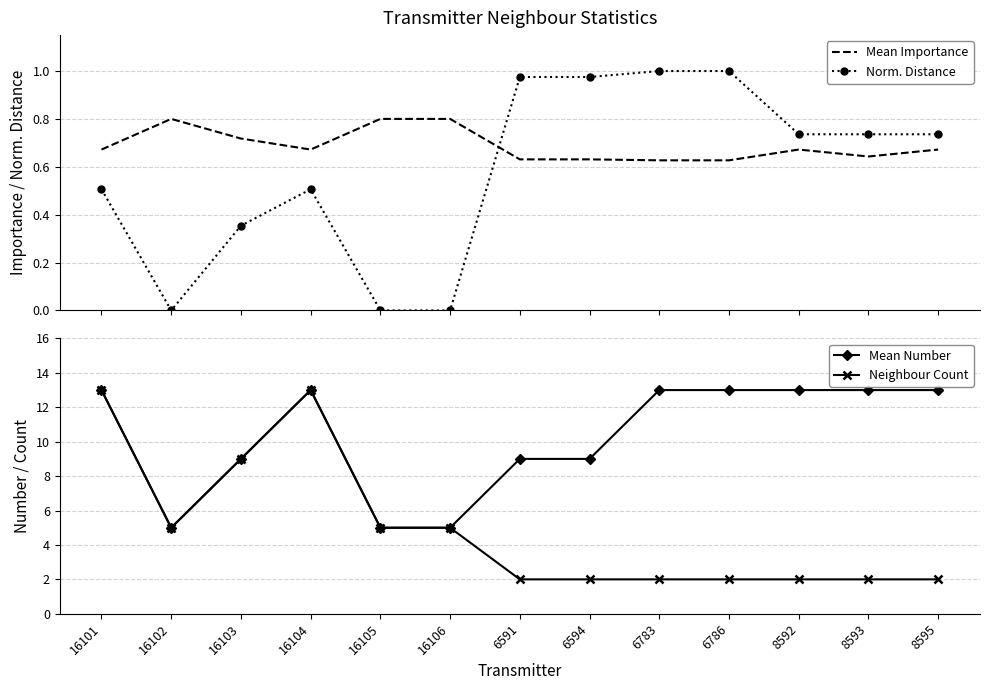

Reading left to right, extract all data points from this chart.

Mean Importance: 0.7	0.8	0.7	0.7	0.8	0.8	0.6	0.6	0.6	0.6	0.7	0.6	0.7
Norm. Distance: 0.5	0.0	0.4	0.5	0.0	0.0	1.0	1.0	1.0	1.0	0.7	0.7	0.7
Mean Number: 13.0	5.0	9.0	13.0	5.0	5.0	9.0	9.0	13.0	13.0	13.0	13.0	13.0
Neighbour Count: 13.0	5.0	9.0	13.0	5.0	5.0	2.0	2.0	2.0	2.0	2.0	2.0	2.0